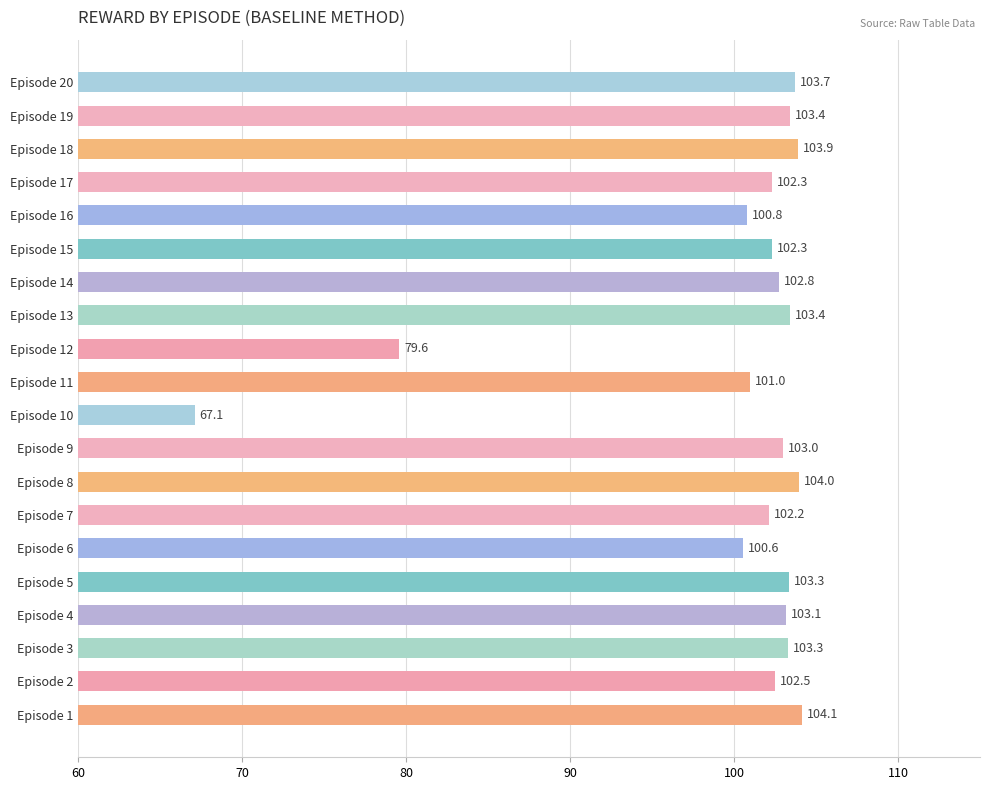

Is it true that the value at Episode 20 is 161.2?

False